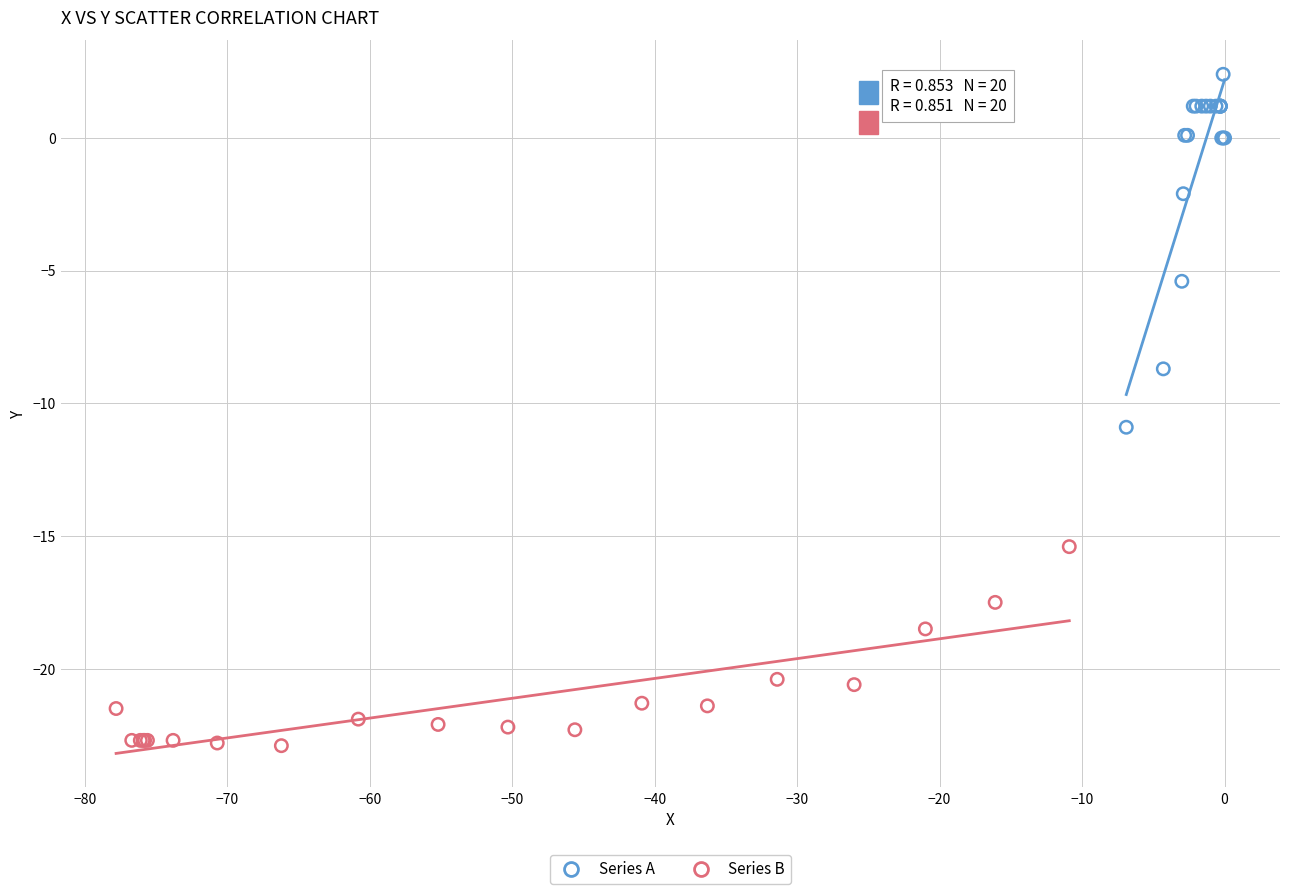

Which series contains the highest Y value?

Series A